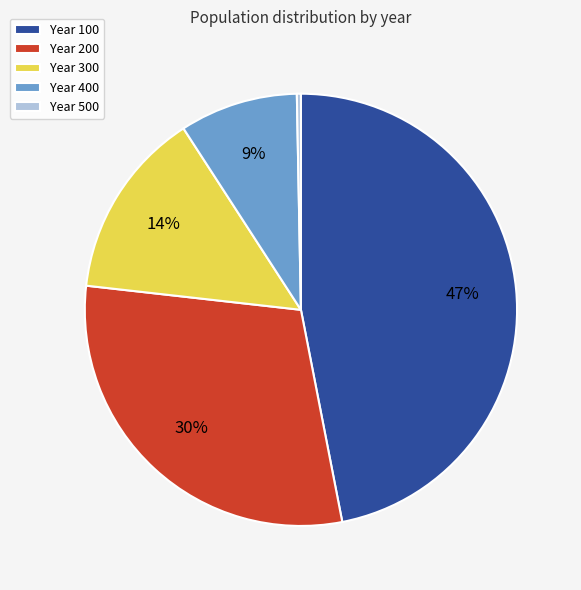

Is it true that Year 300 is 4% of the pie?

False